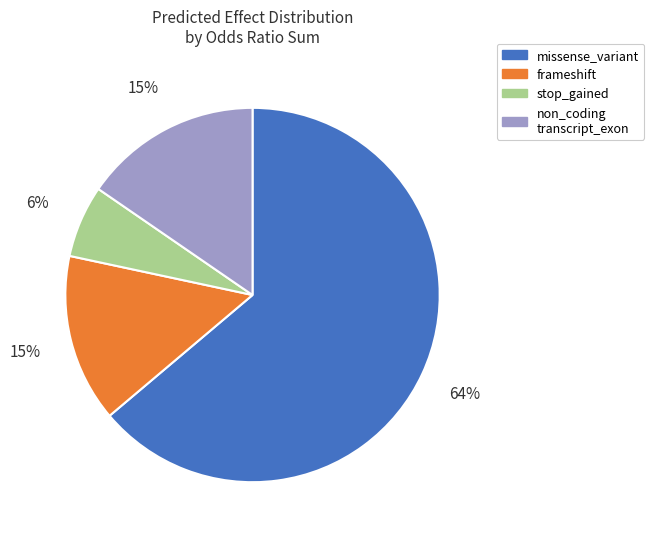

Does any single category account for the majority?

Yes